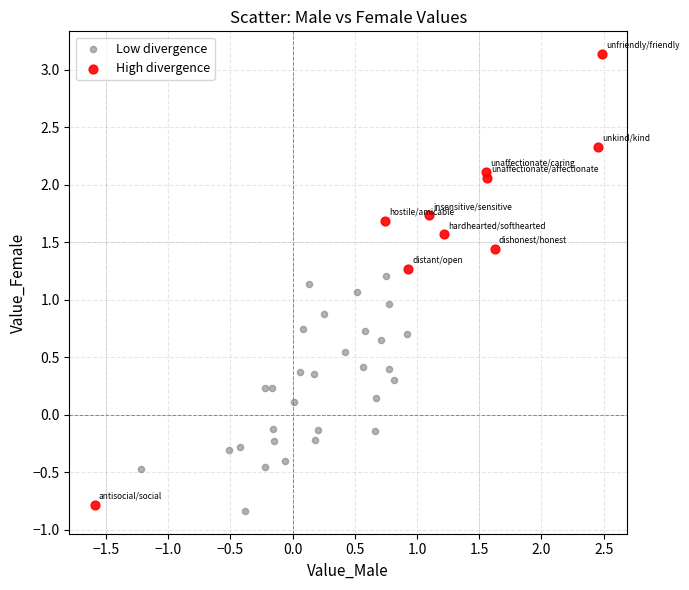

What are all the series names shown in the legend?

Low divergence, High divergence